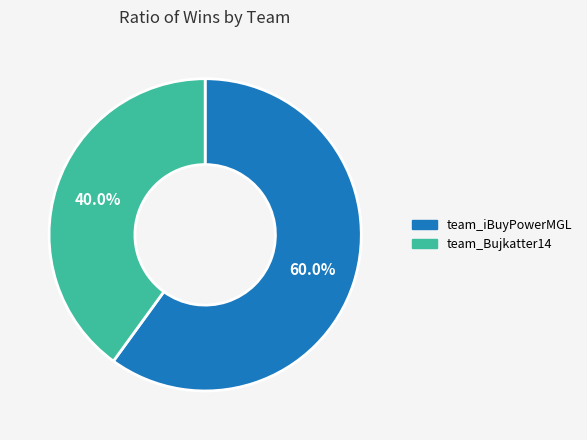

True or false: team_iBuyPowerMGL accounts for 49% of the total.

False